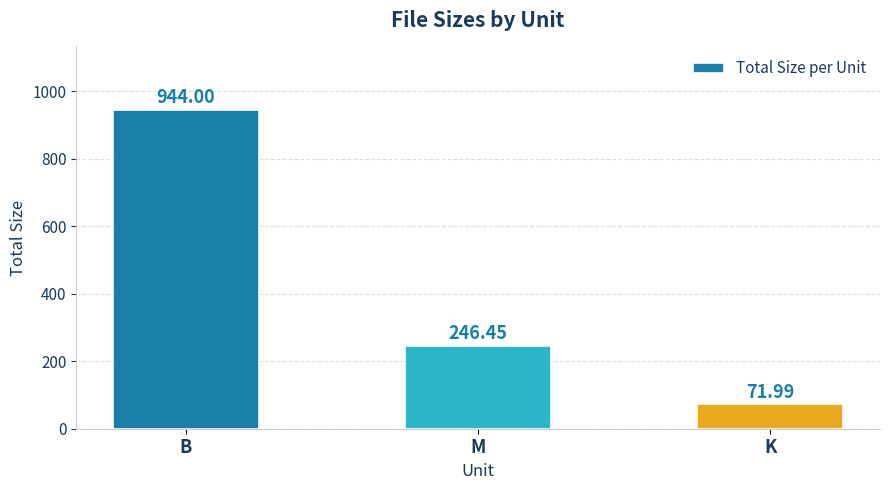

How many distinct data groups are displayed?

1